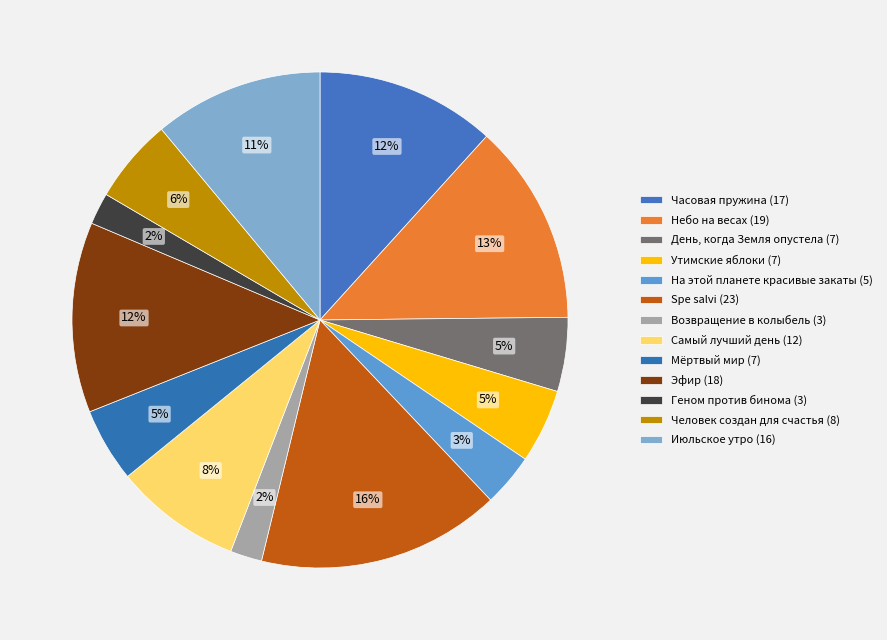

Rank the categories by value from lowest to highest.

Возвращение в колыбель (3), Геном против бинома (3), На этой планете красивые закаты (5), День, когда Земля опустела (7), Утимские яблоки (7), Мёртвый мир (7), Человек создан для счастья (8), Самый лучший день (12), Июльское утро (16), Часовая пружина (17), Эфир (18), Небо на весах (19), Spe salvi (23)